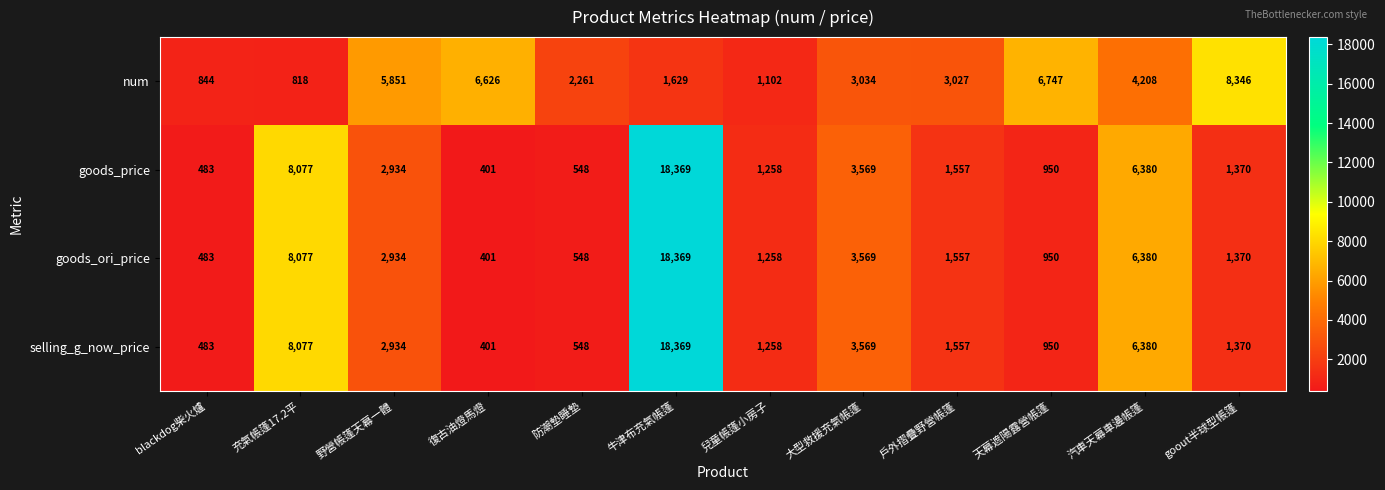

What is the total value across all series at 戶外摺疊野營帳篷?

7698